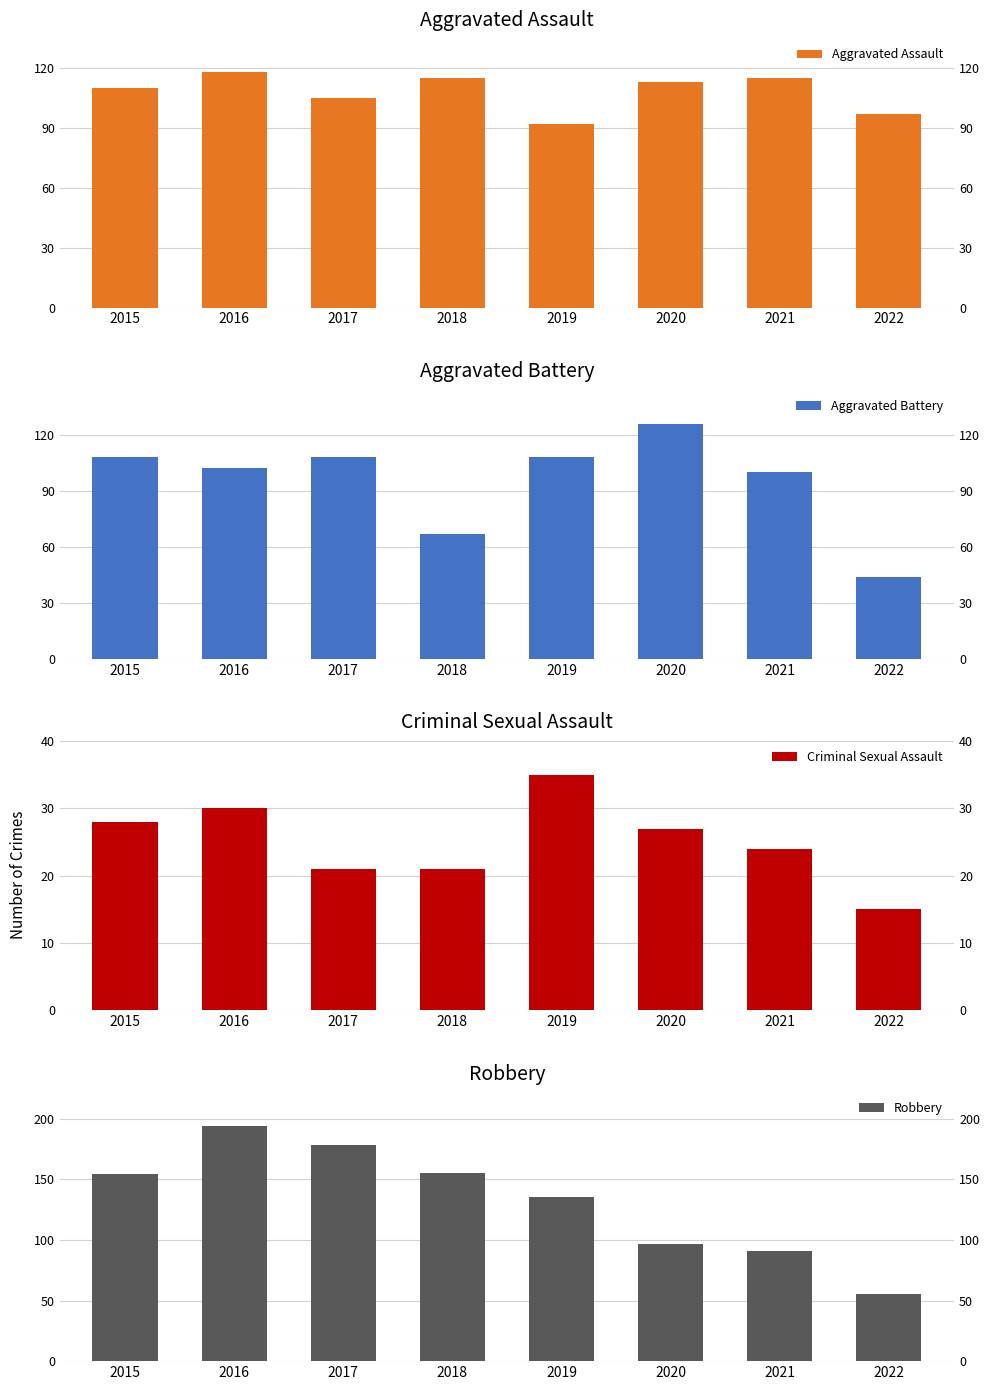

What is the difference between the Robbery values at 2019 and 2020?

38